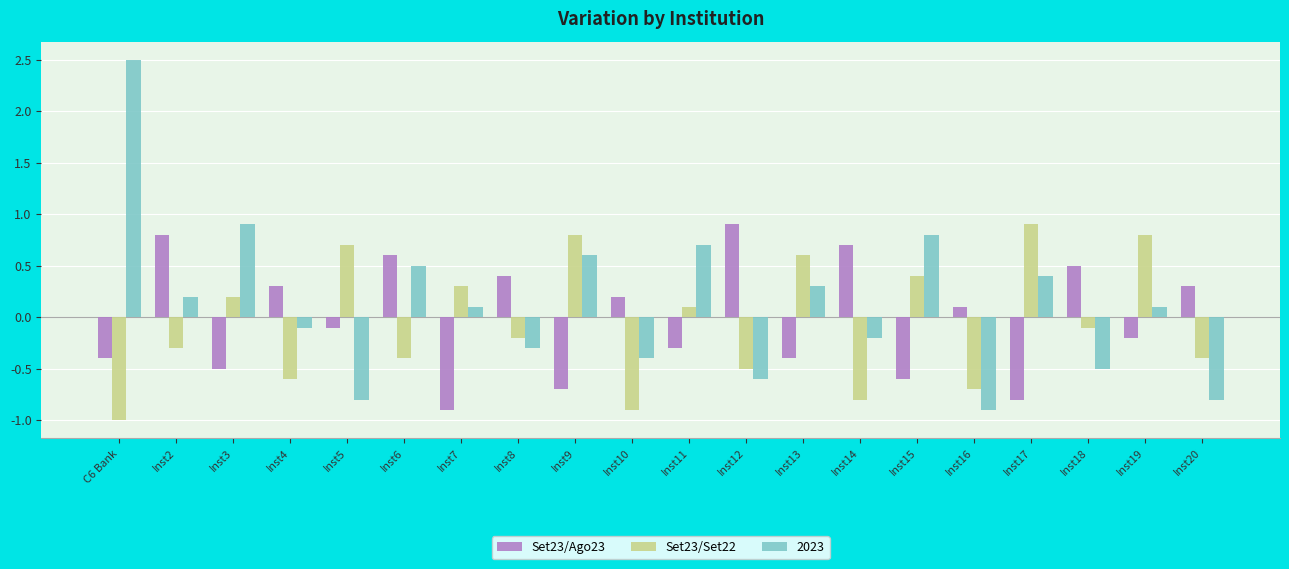

True or false: Set23/Set22 has a value of -0.7 at Inst16.

True